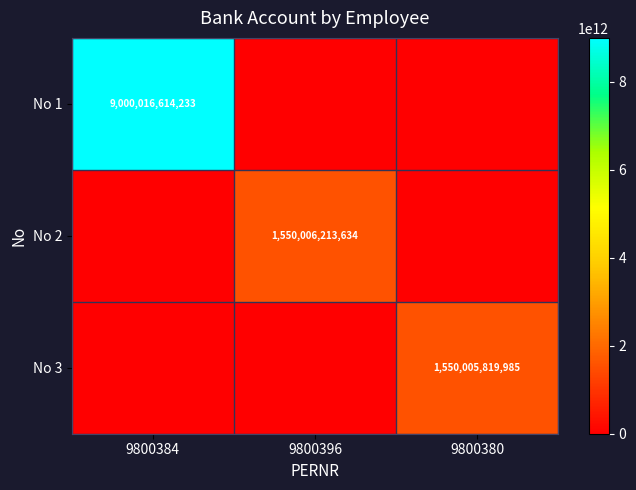

The value of No 1 at 9800384 is 9000016614233. True or false?

True